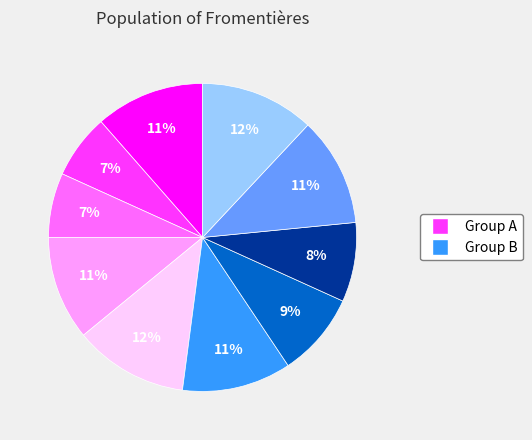

To the nearest percent, what is the average slice percentage?

10%